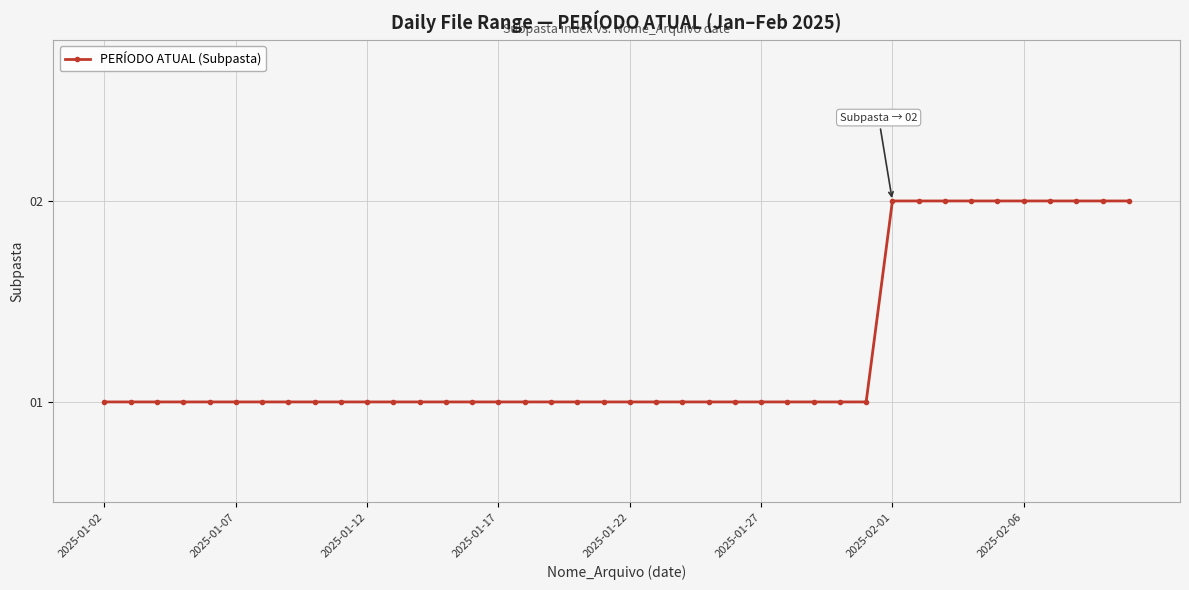

What is the value of the 17th point from the left?

1